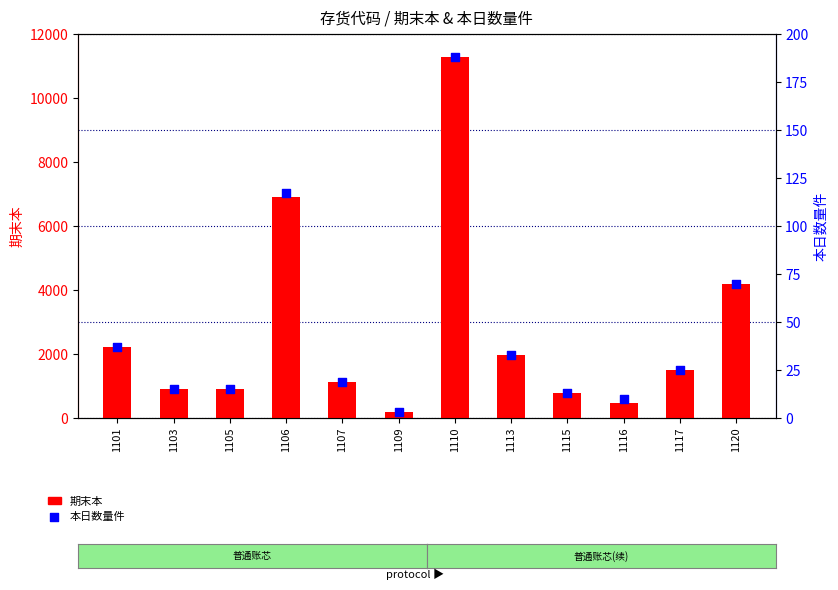

What are all the series names shown in the legend?

期末本, 本日数量件